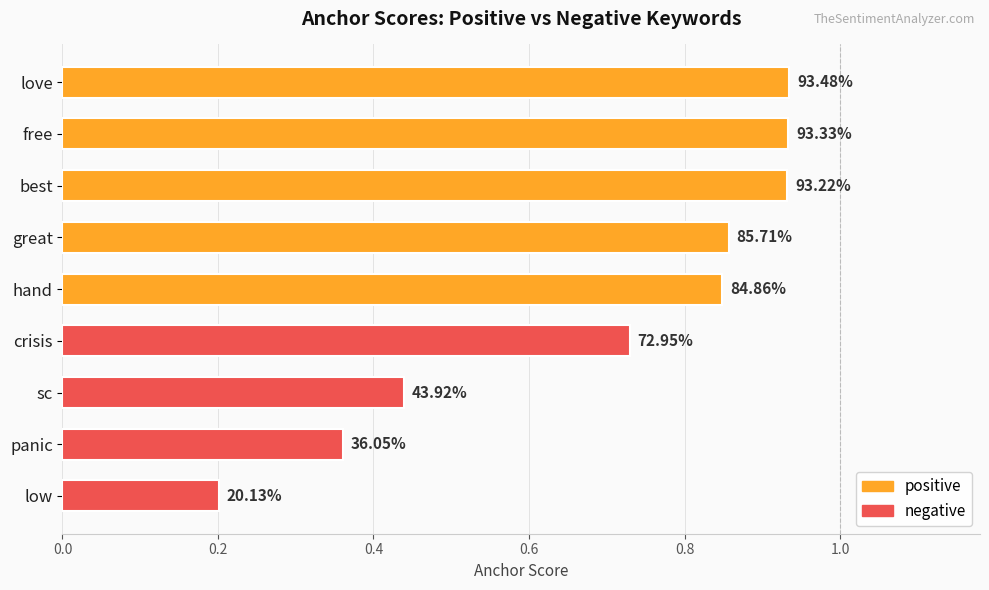

Does the chart contain any negative values?

No